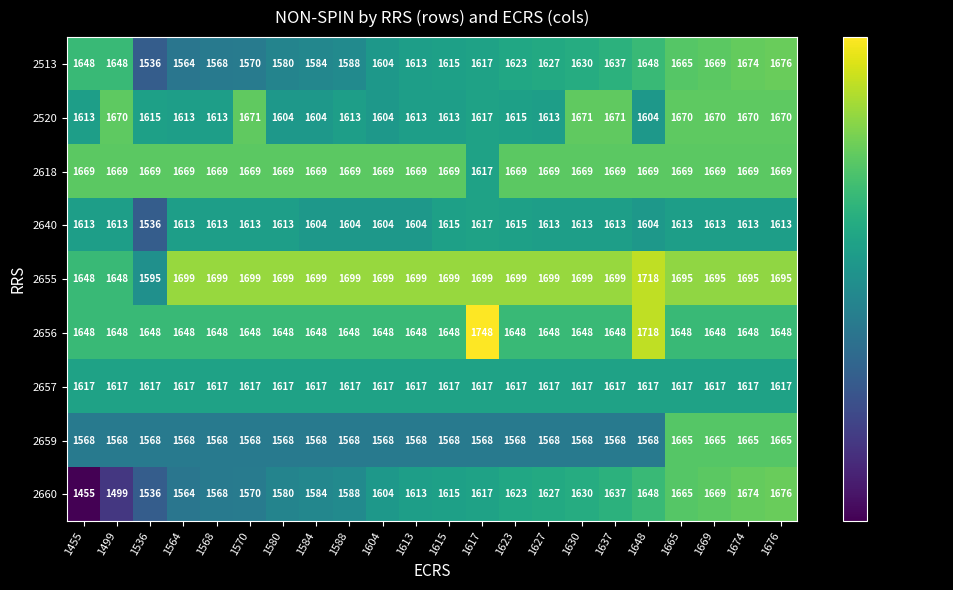

What is the spread (max minus min) of values at 1648?

150